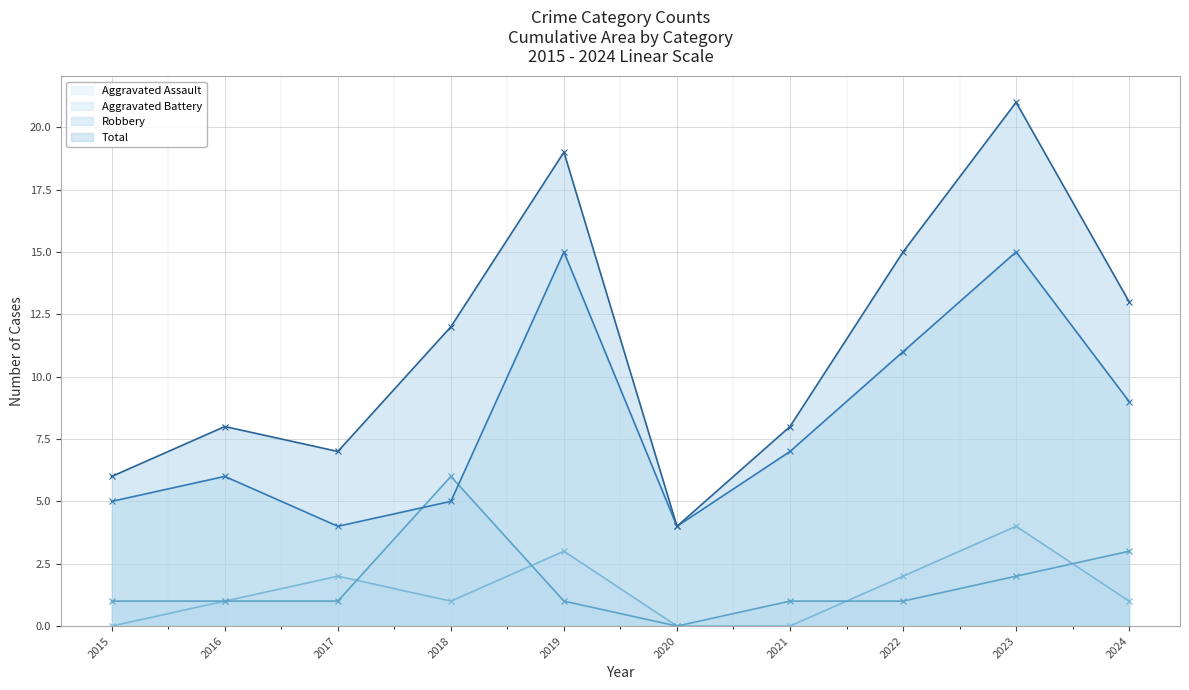

What is the average value of the Total series?

11